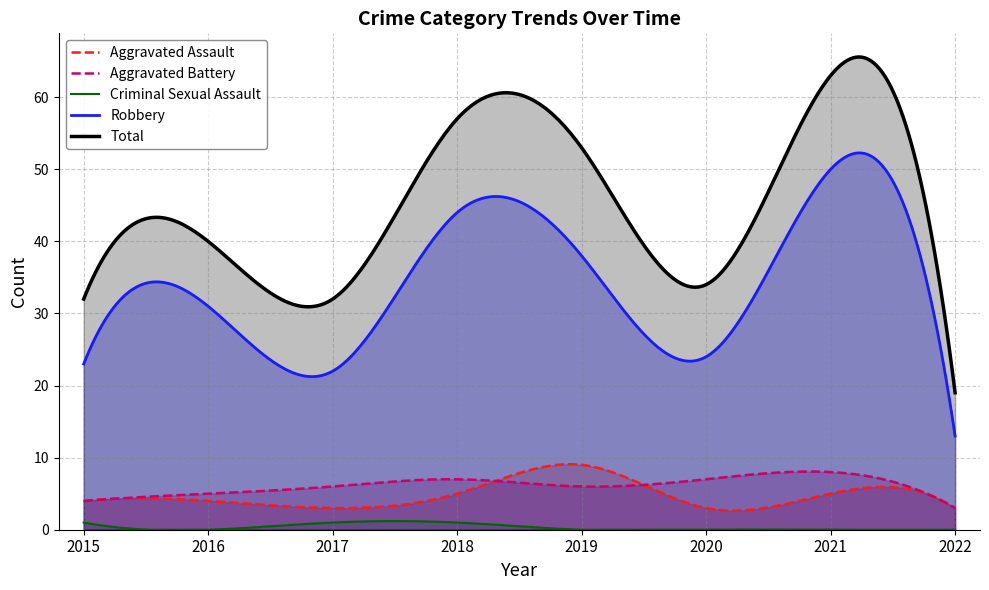

What is the sum of all Criminal Sexual Assault values?

100.0